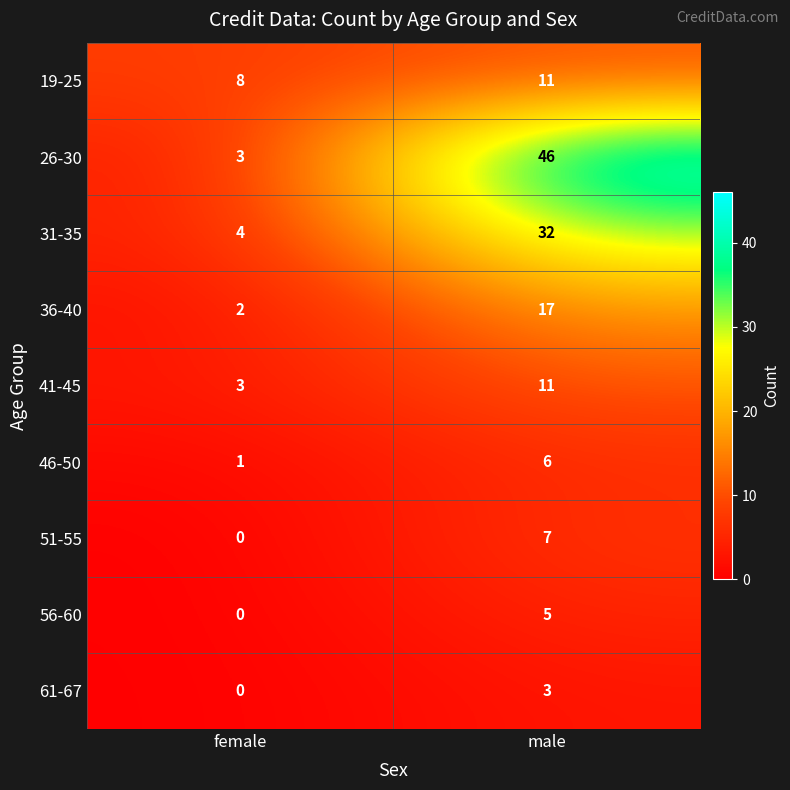

What is the sum of all 36-40 values?

19